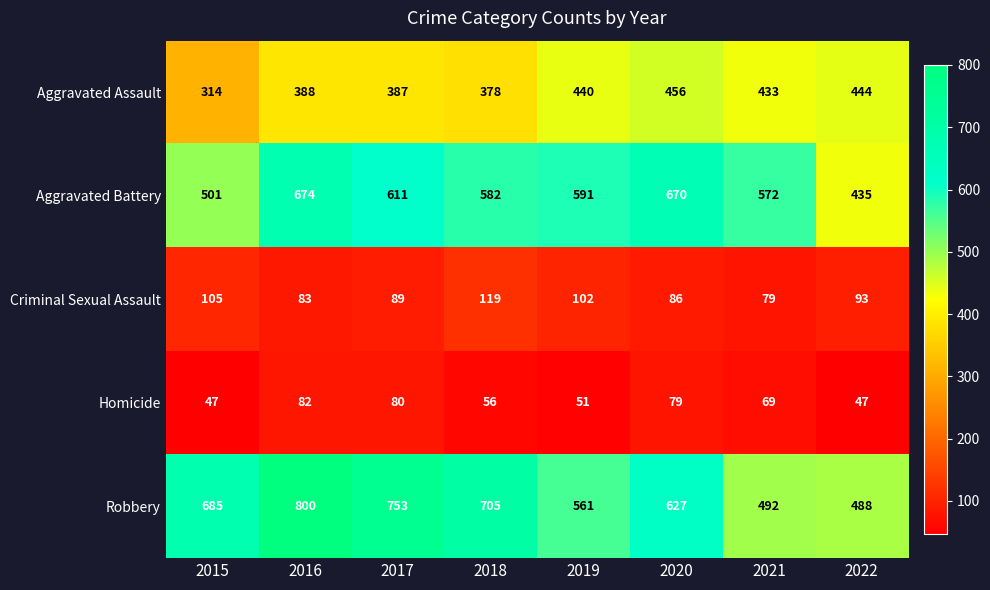

The Aggravated Assault series shows 433 at 2021. True or false?

True